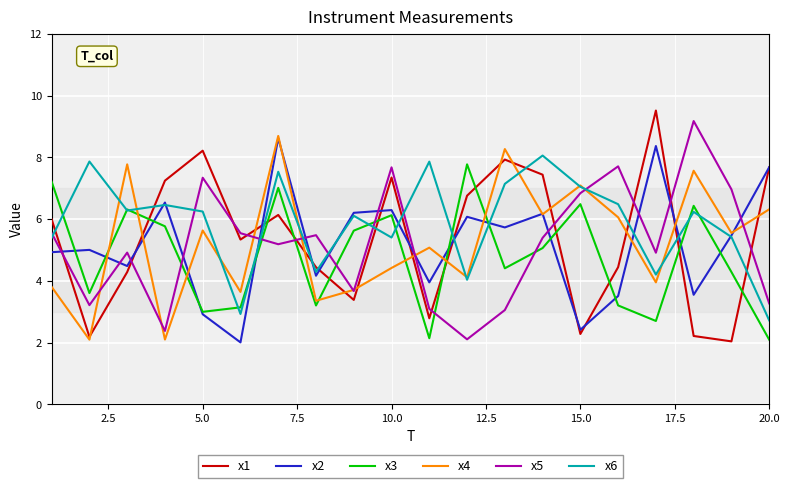

What is the maximum value shown in the chart?

9.5